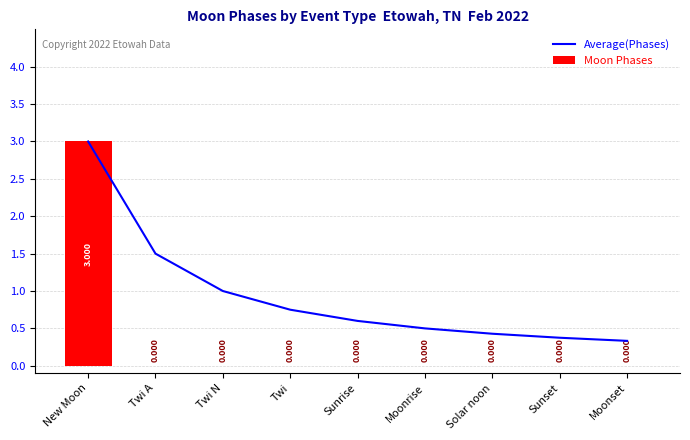

The value of Moon Phases at Sunset is 0.0. True or false?

True